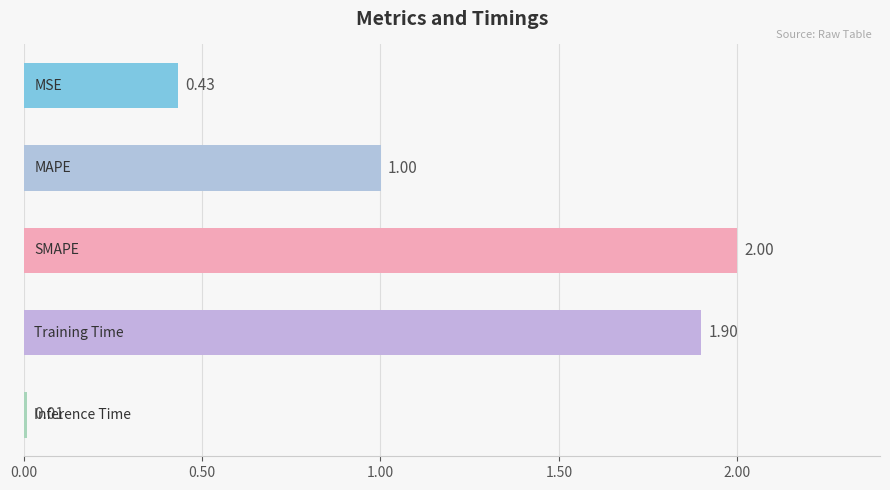

What is the average value?

1.1